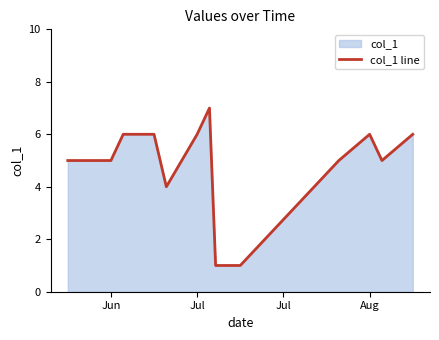

The value at Aug is 9. True or false?

False